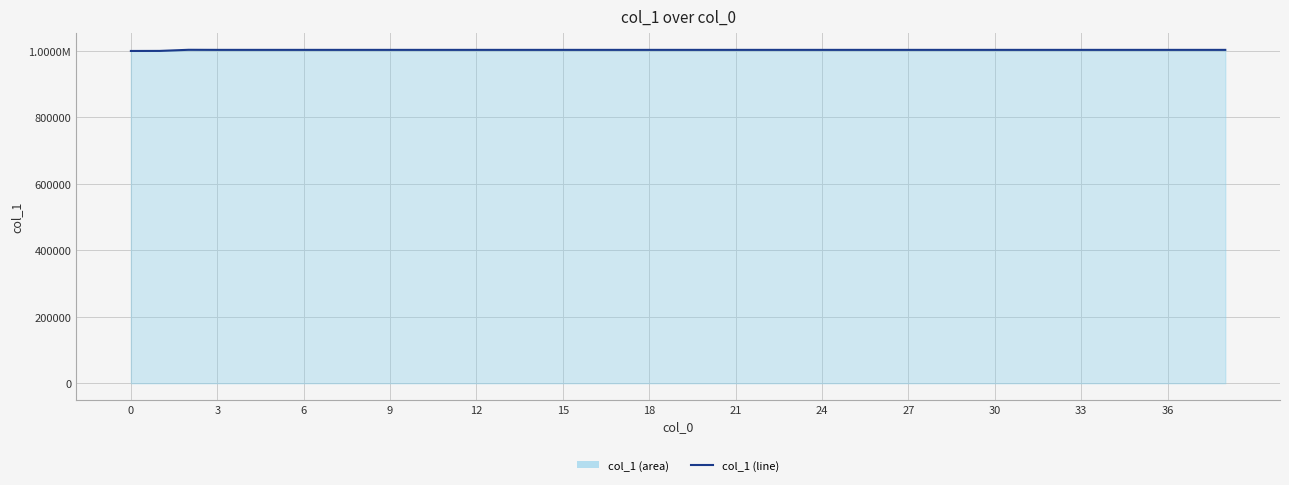

What is the difference between the second highest and second lowest values?

3113.5